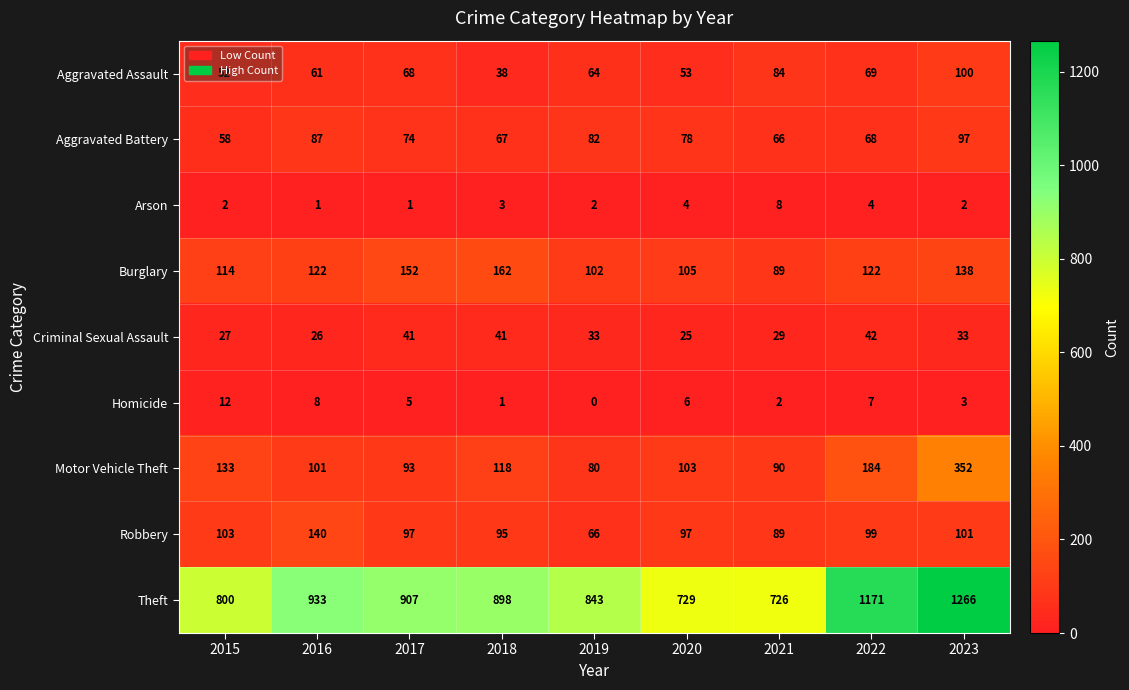

What is the total value across all series at 2022?

1766